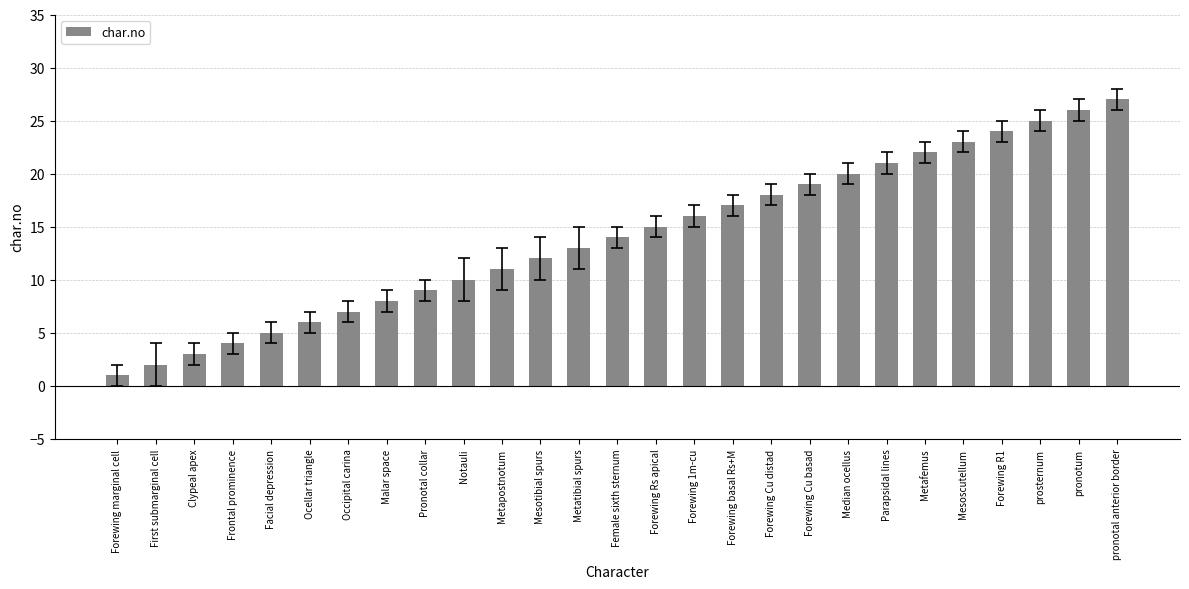

What is the smallest value displayed?

1